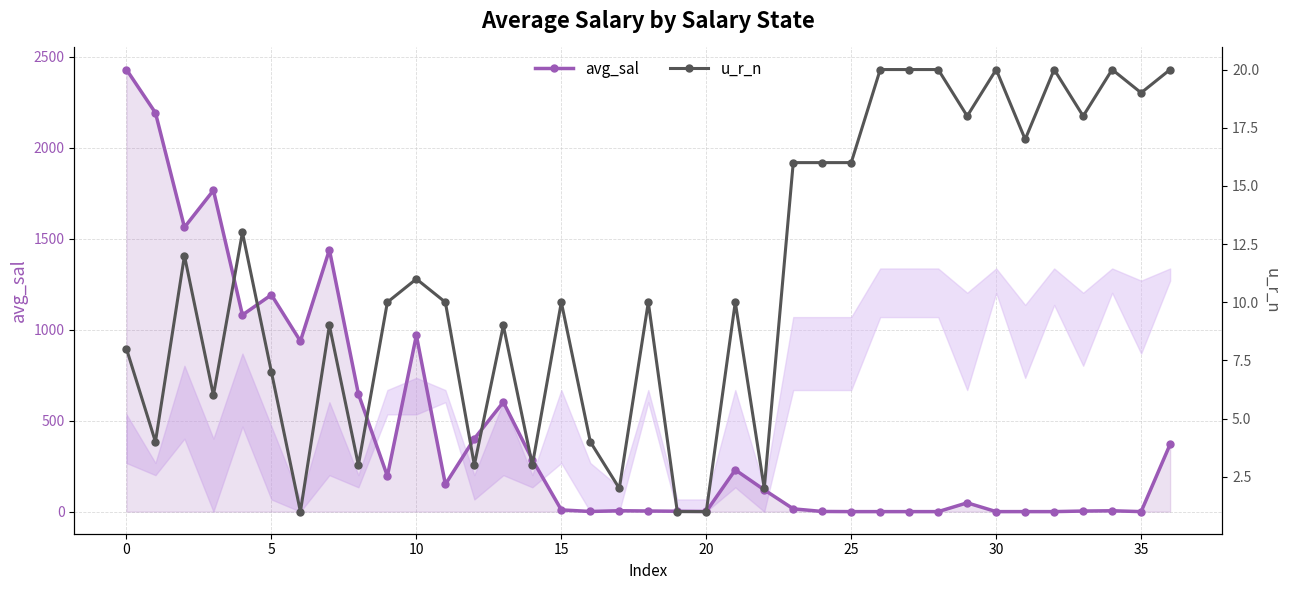

Where is avg_sal nearest to the value 1214?

5